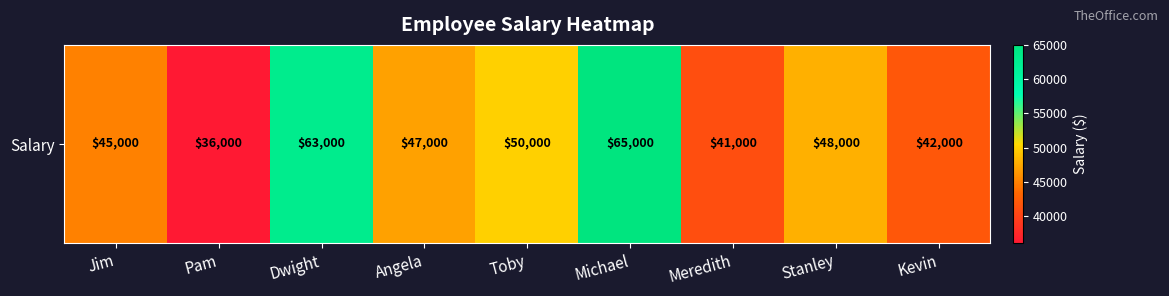

What is the average value?

48556